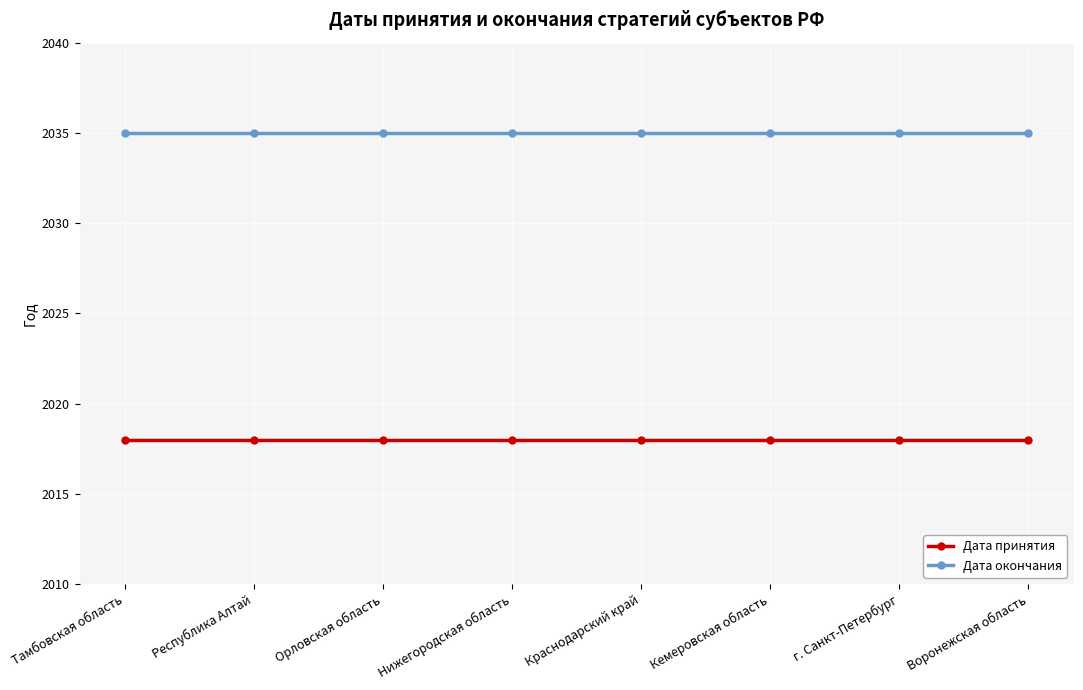

What is the spread (max minus min) of values at Кемеровская область?

17